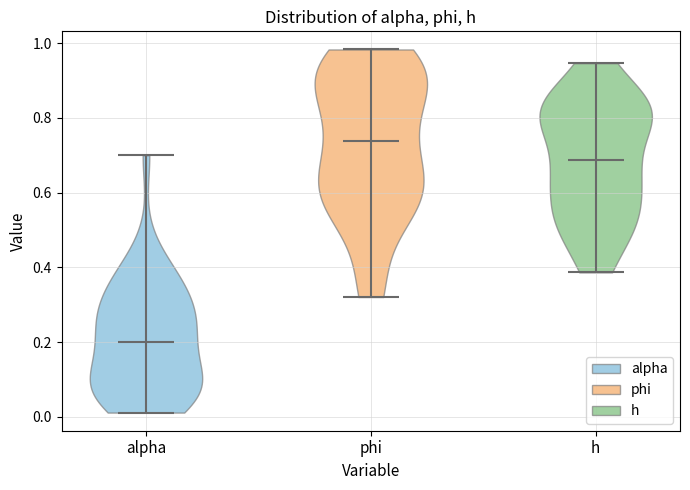

Reading left to right, read every violin against the y-axis: where its median line is, and the lowest and highest points it reaches. The values are not printed on the chart, so give them approximately, as read against the axis.

alpha: median line 0.20, lowest point 0.02, highest point 0.70
phi: median line 0.74, lowest point 0.32, highest point 0.98
h: median line 0.68, lowest point 0.38, highest point 0.94